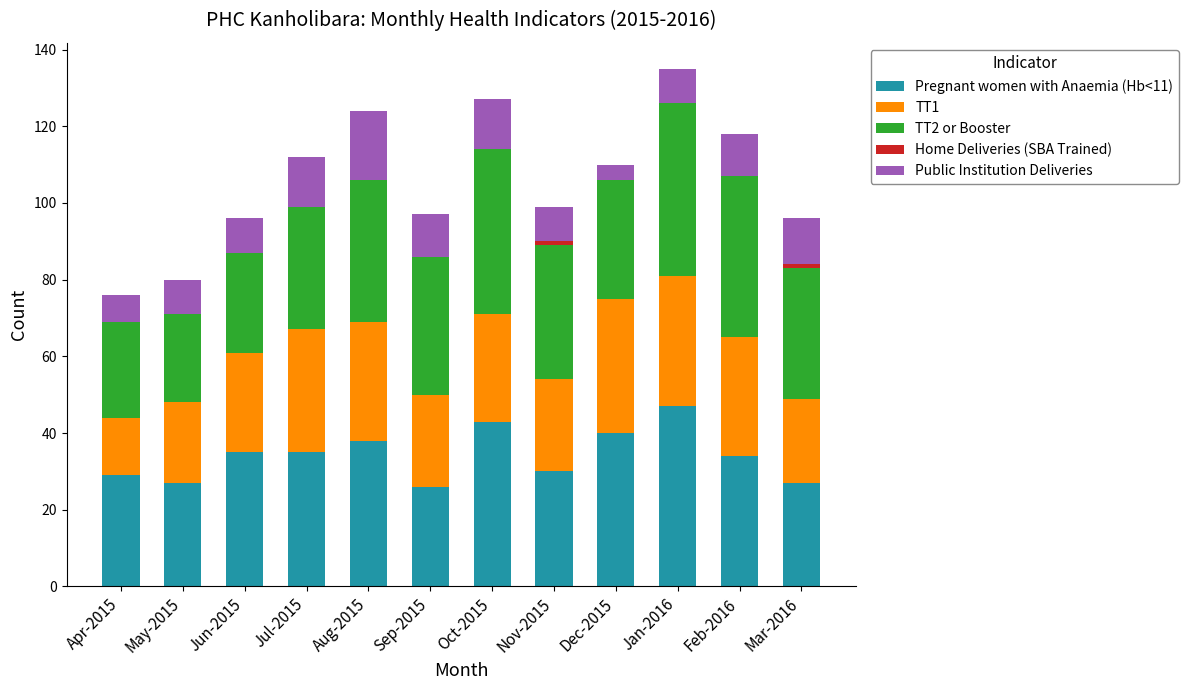

What is the total value across all series at Aug-2015?

124